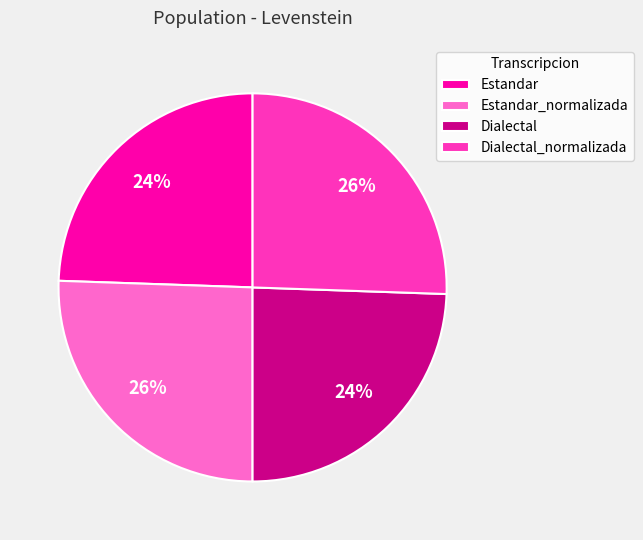

Does Estandar account for over 50% of the chart?

No